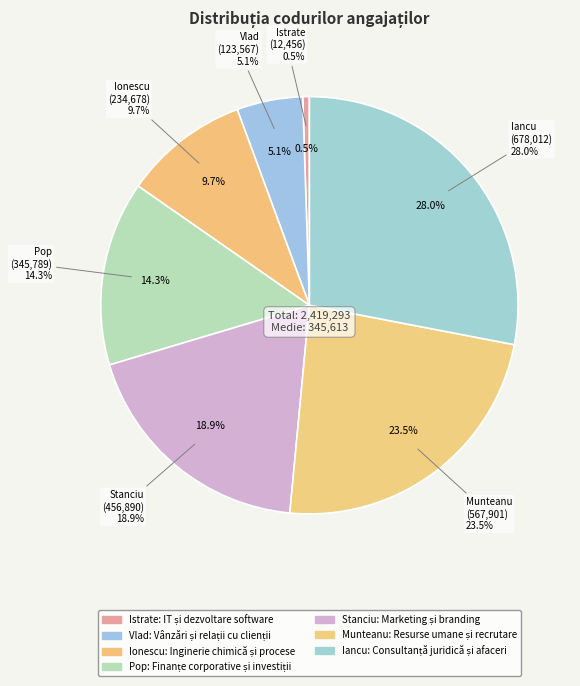

What percentage is the Ionescu slice, to the nearest percent?

10%